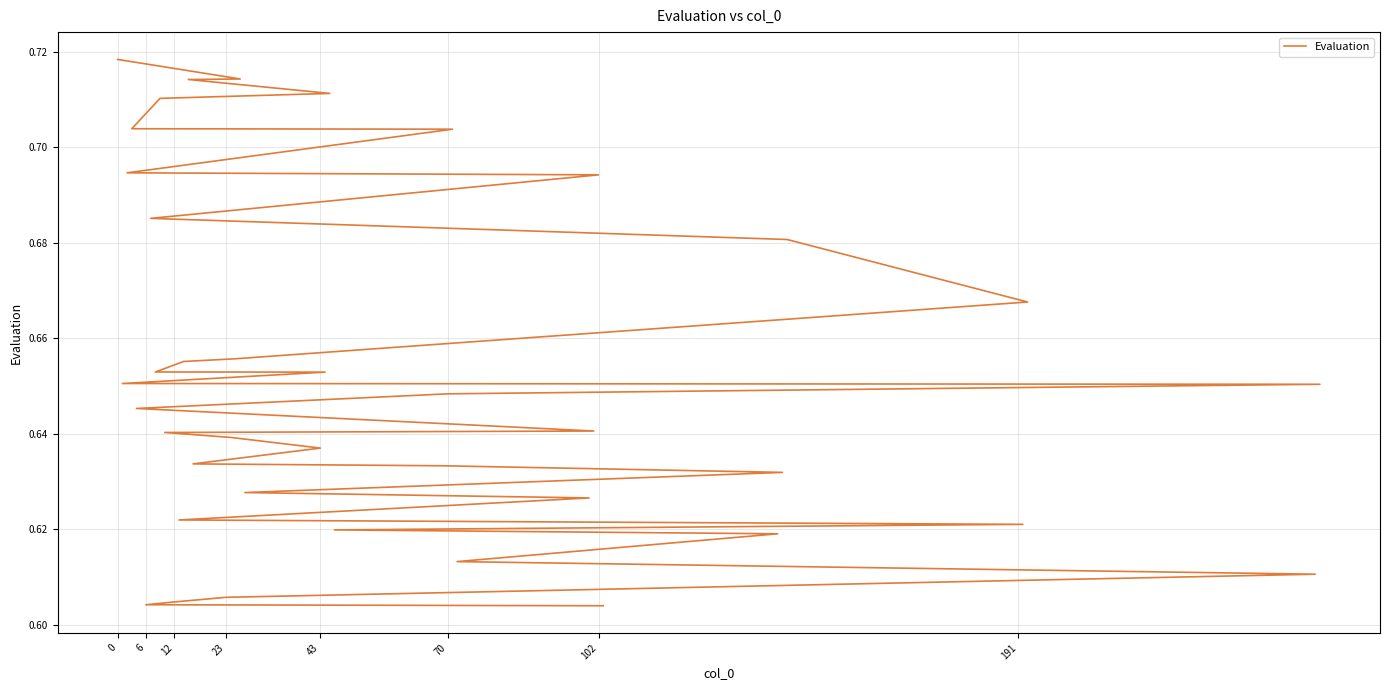

What is the average value?

0.7